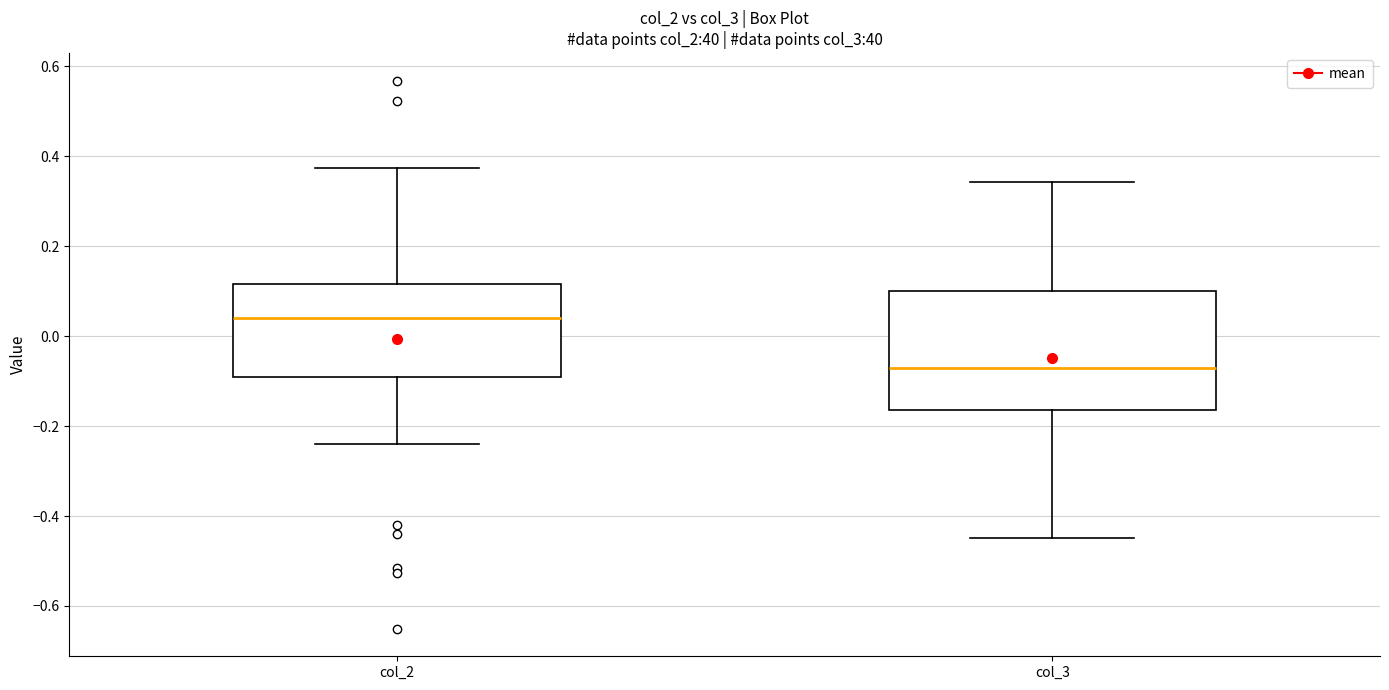

Which box's median line is the highest?

col_2